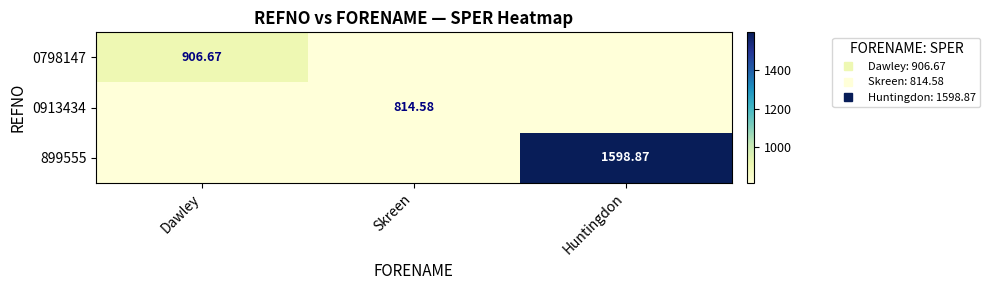

The value of 0798147 at Dawley is 906.7. True or false?

True